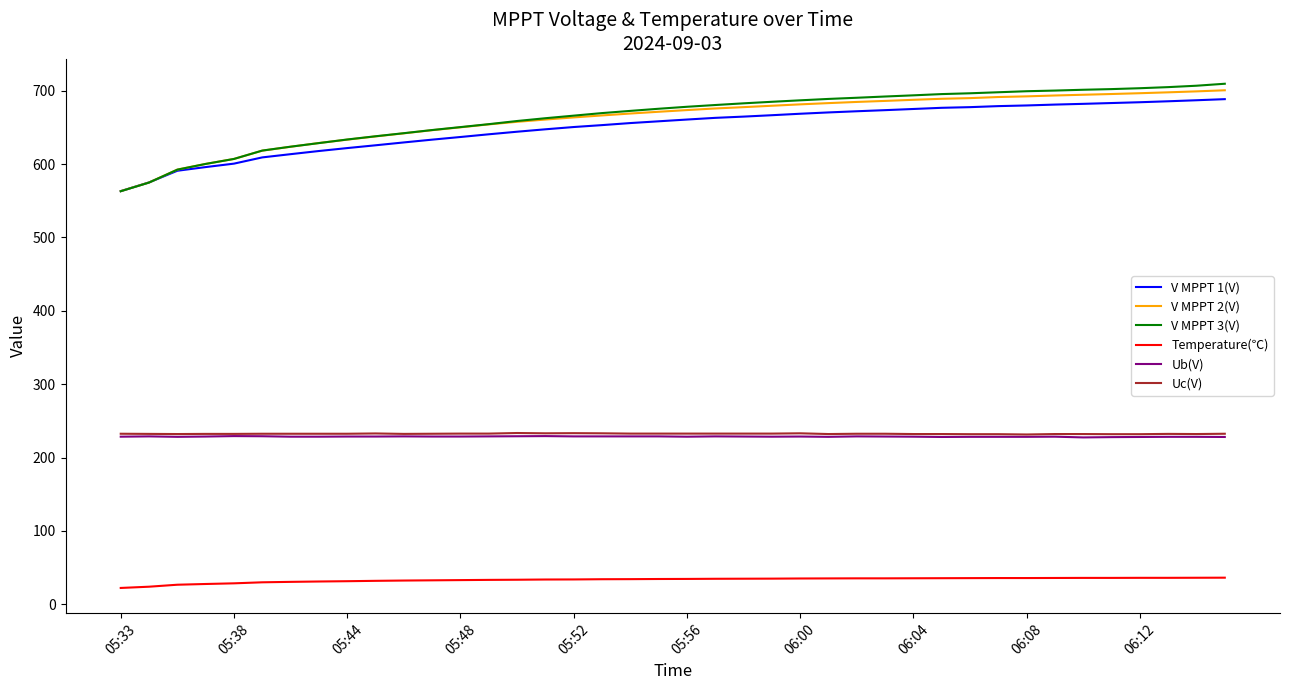

True or false: Temperature(℃) and Uc(V) intersect in this chart.

False